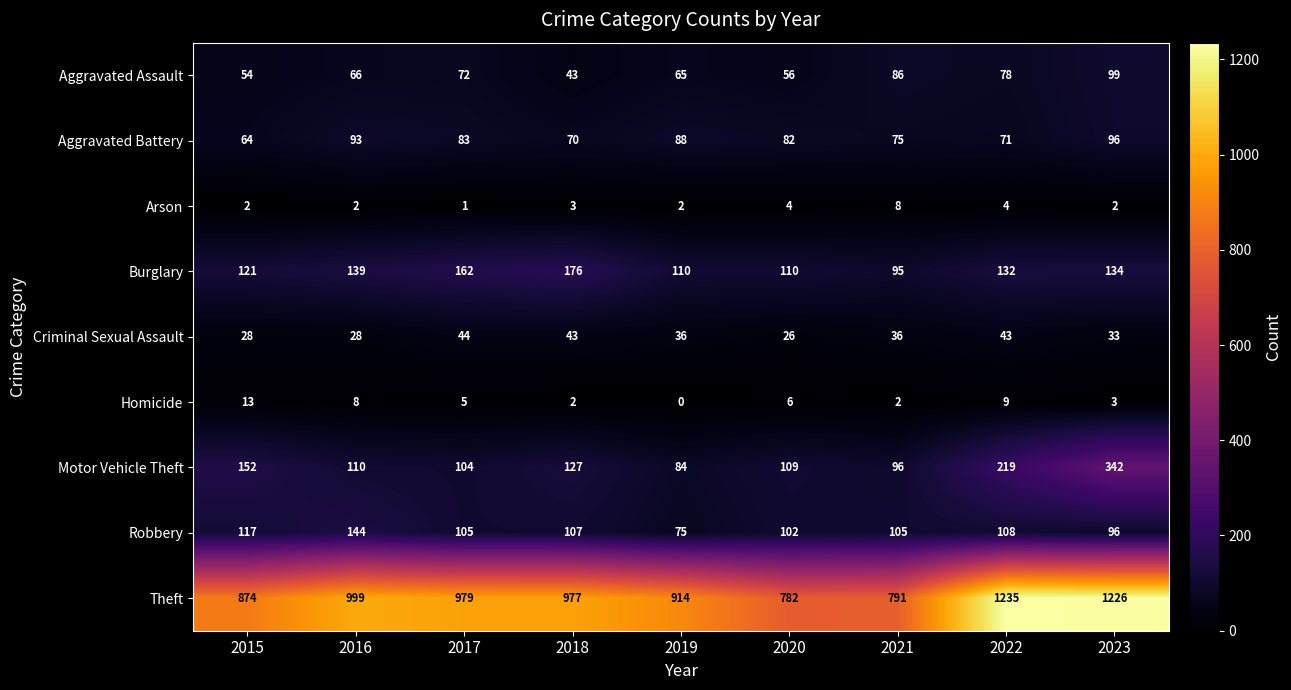

The Criminal Sexual Assault series shows 46 at 2016. True or false?

False